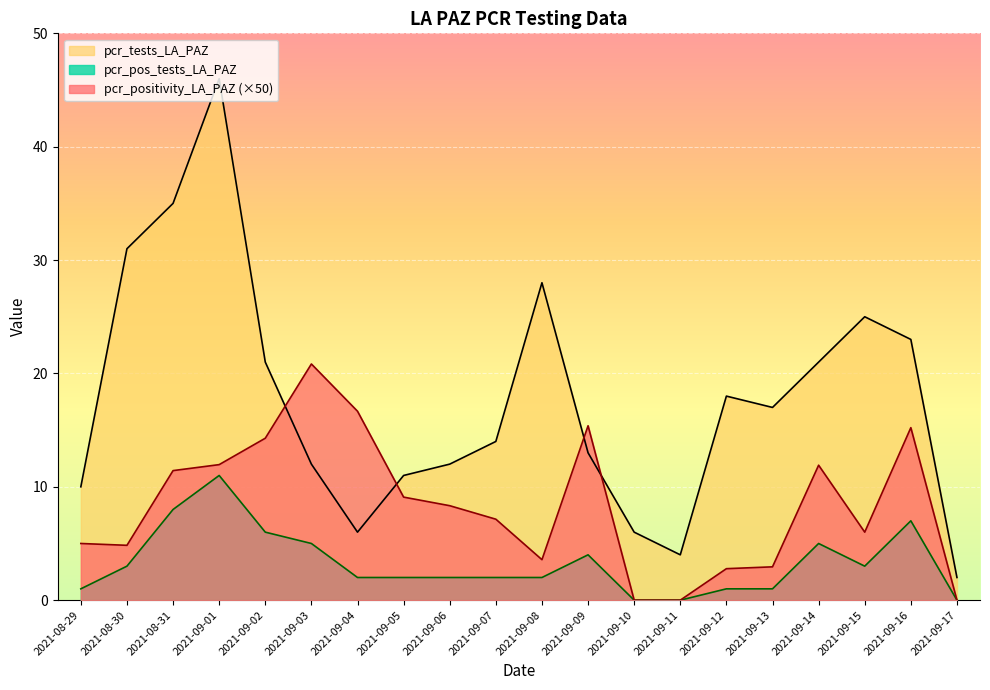

What position from the left is 2021-09-02?

5